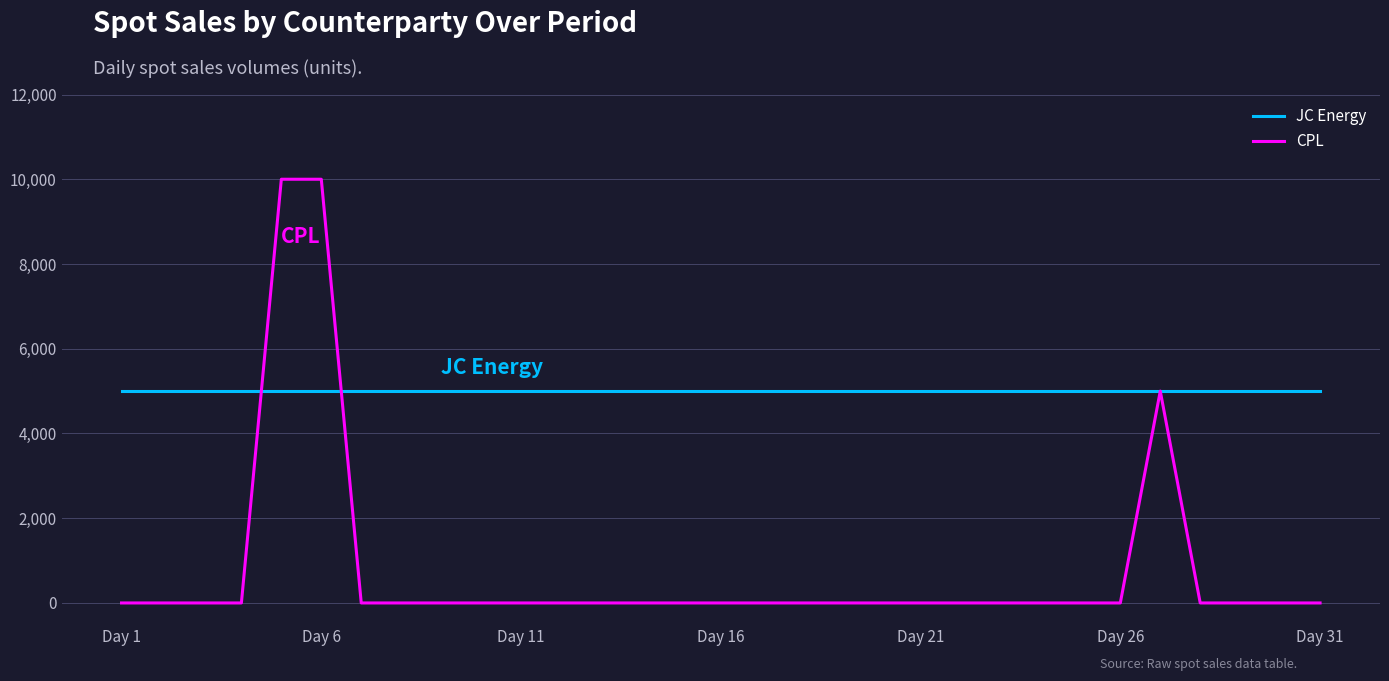

Which series has the widest spread of values?

CPL